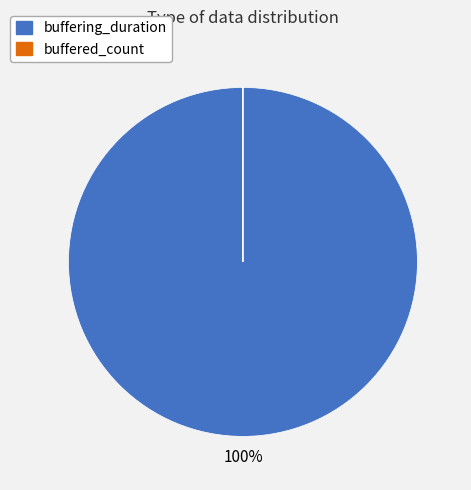

Which slice is the largest?

buffering_duration